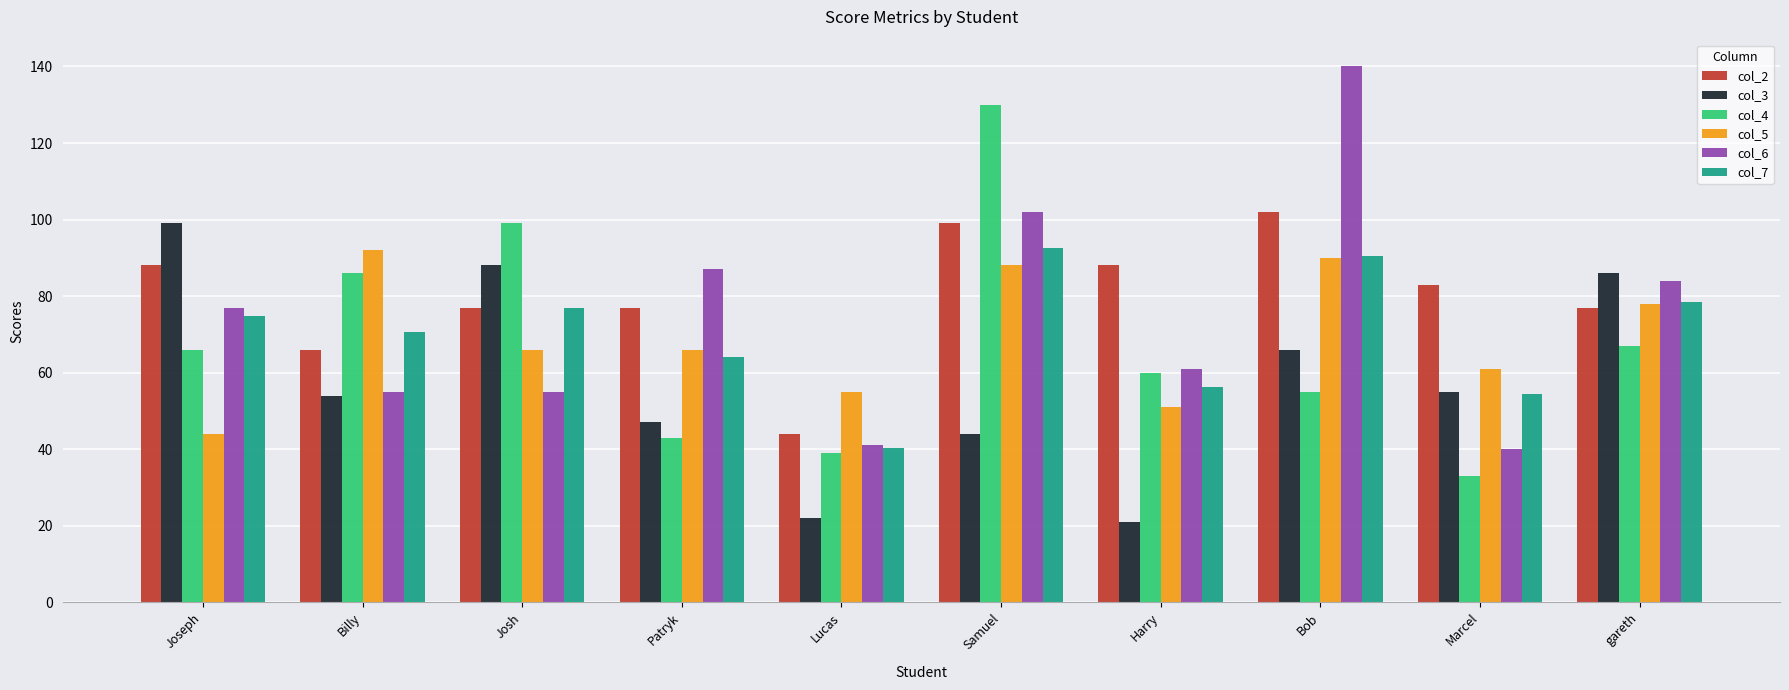

At how many categories does at least one series exceed 97?

4